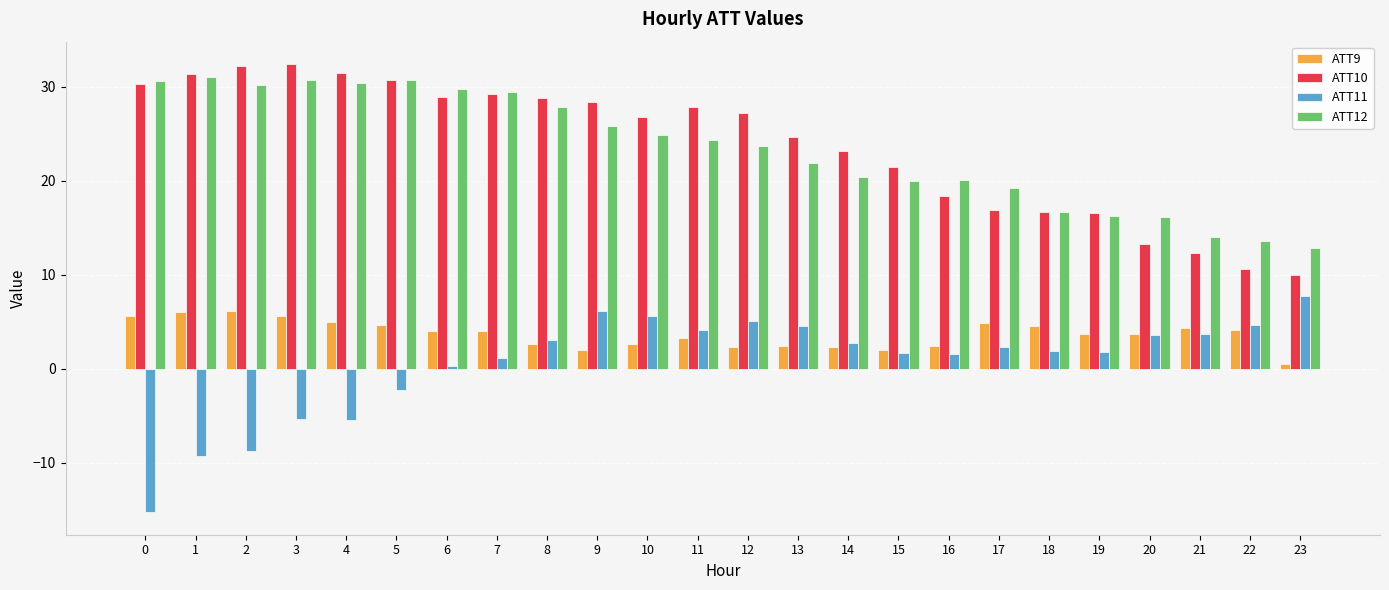

How many data points in ATT10 are less than 27?

12